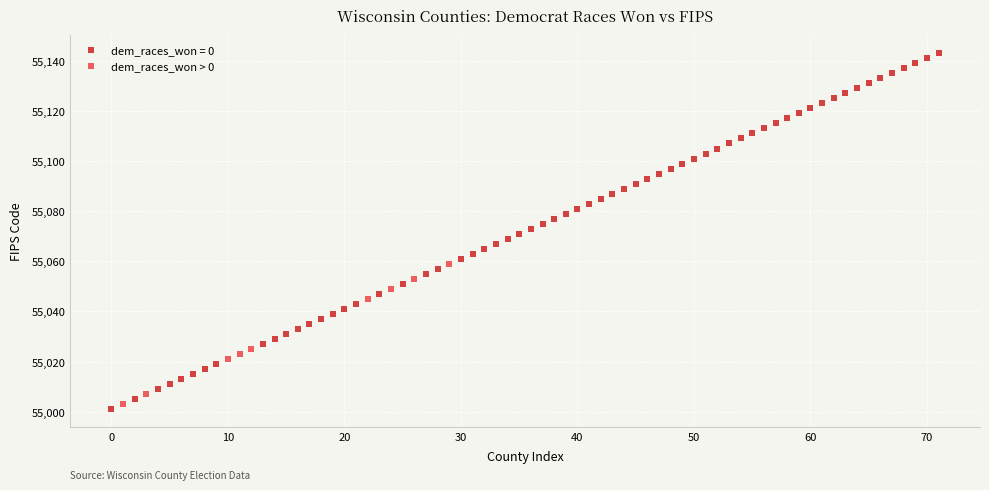

Which series has the widest spread of Y values?

dem_races_won = 0